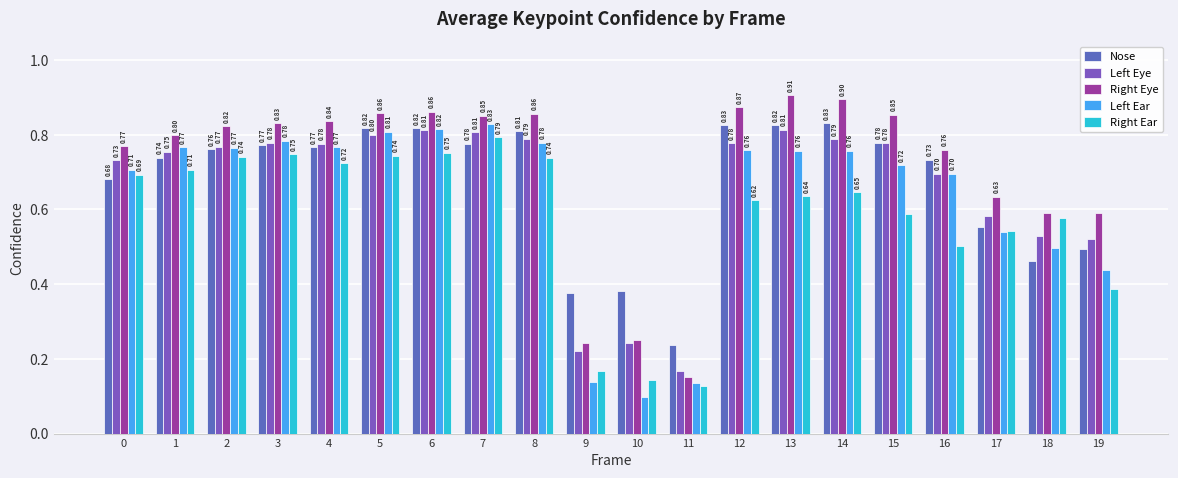

Reading left to right, what are all the values shown in this chart?

Nose: 0.7	0.7	0.8	0.8	0.8	0.8	0.8	0.8	0.8	0.4	0.4	0.2	0.8	0.8	0.8	0.8	0.7	0.6	0.5	0.5
Left Eye: 0.7	0.8	0.8	0.8	0.8	0.8	0.8	0.8	0.8	0.2	0.2	0.2	0.8	0.8	0.8	0.8	0.7	0.6	0.5	0.5
Right Eye: 0.8	0.8	0.8	0.8	0.8	0.9	0.9	0.9	0.9	0.2	0.3	0.2	0.9	0.9	0.9	0.9	0.8	0.6	0.6	0.6
Left Ear: 0.7	0.8	0.8	0.8	0.8	0.8	0.8	0.8	0.8	0.1	0.1	0.1	0.8	0.8	0.8	0.7	0.7	0.5	0.5	0.4
Right Ear: 0.7	0.7	0.7	0.7	0.7	0.7	0.8	0.8	0.7	0.2	0.1	0.1	0.6	0.6	0.6	0.6	0.5	0.5	0.6	0.4